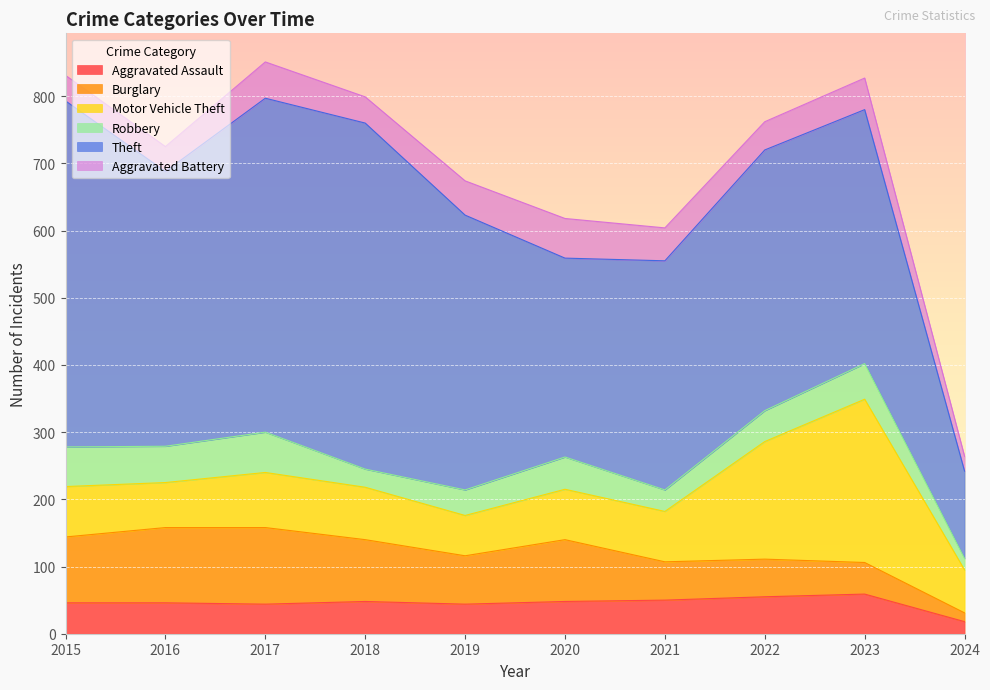

Rank the categories by Aggravated Battery value from lowest to highest.

2024, 2016, 2015, 2018, 2022, 2023, 2021, 2019, 2017, 2020